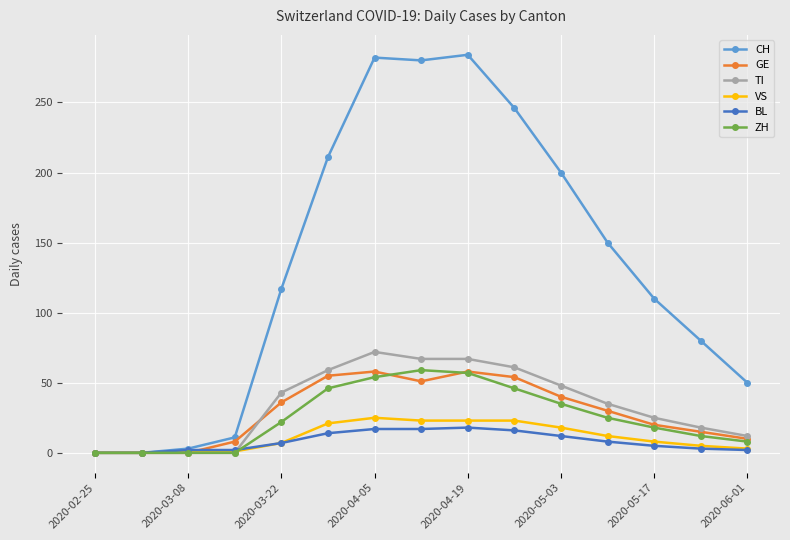

How many values in the VS series are below 8?

7